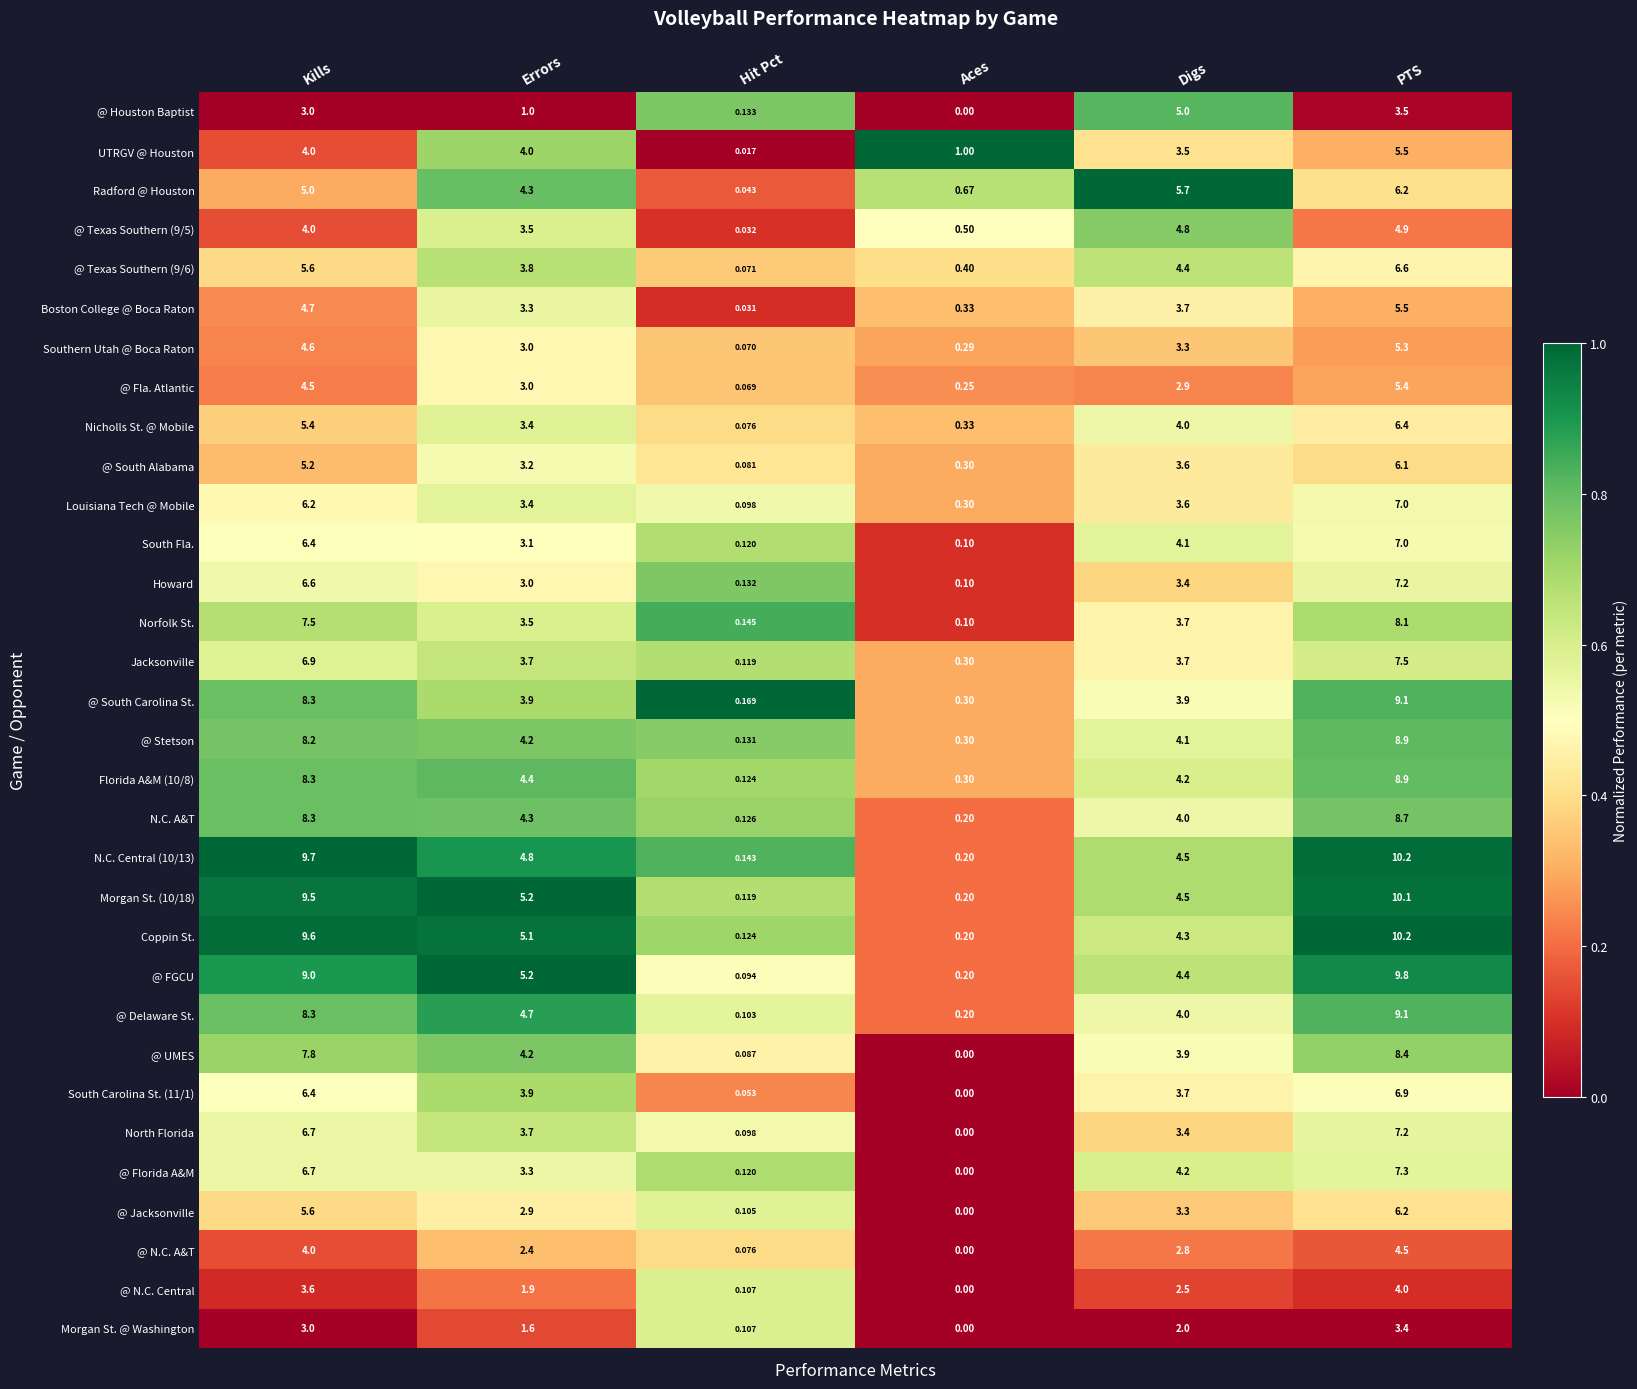

What is the difference between the highest and lowest values at Kills?

6.7